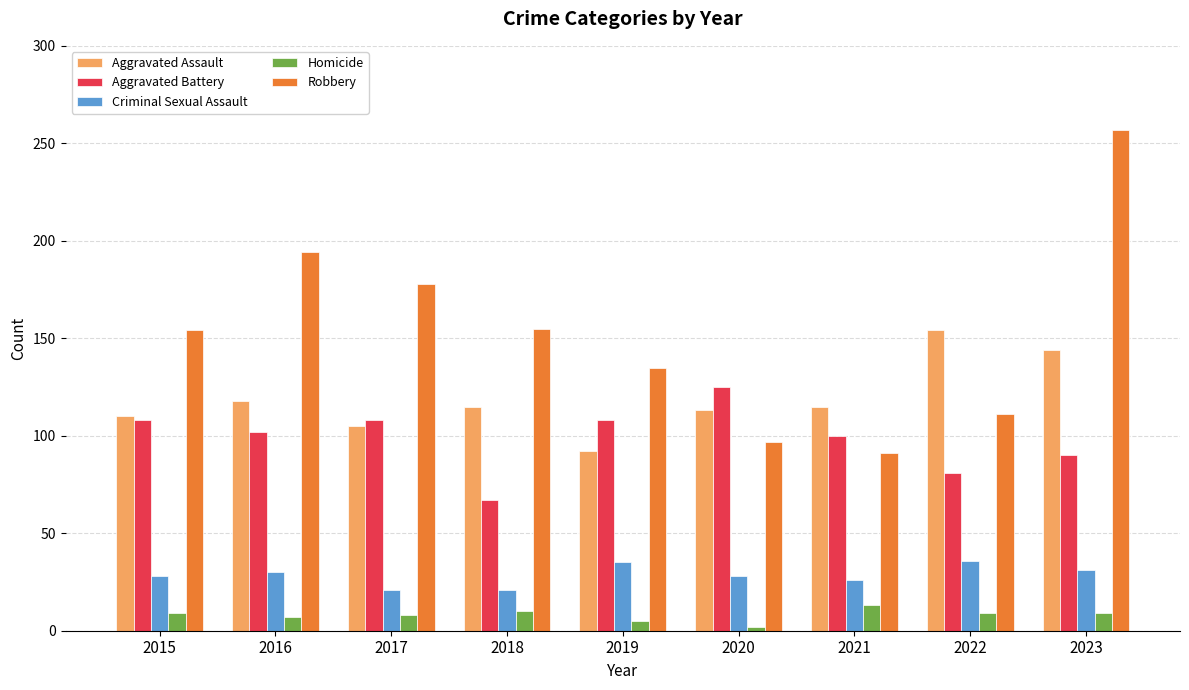

Which series has the largest range (max minus min)?

Robbery